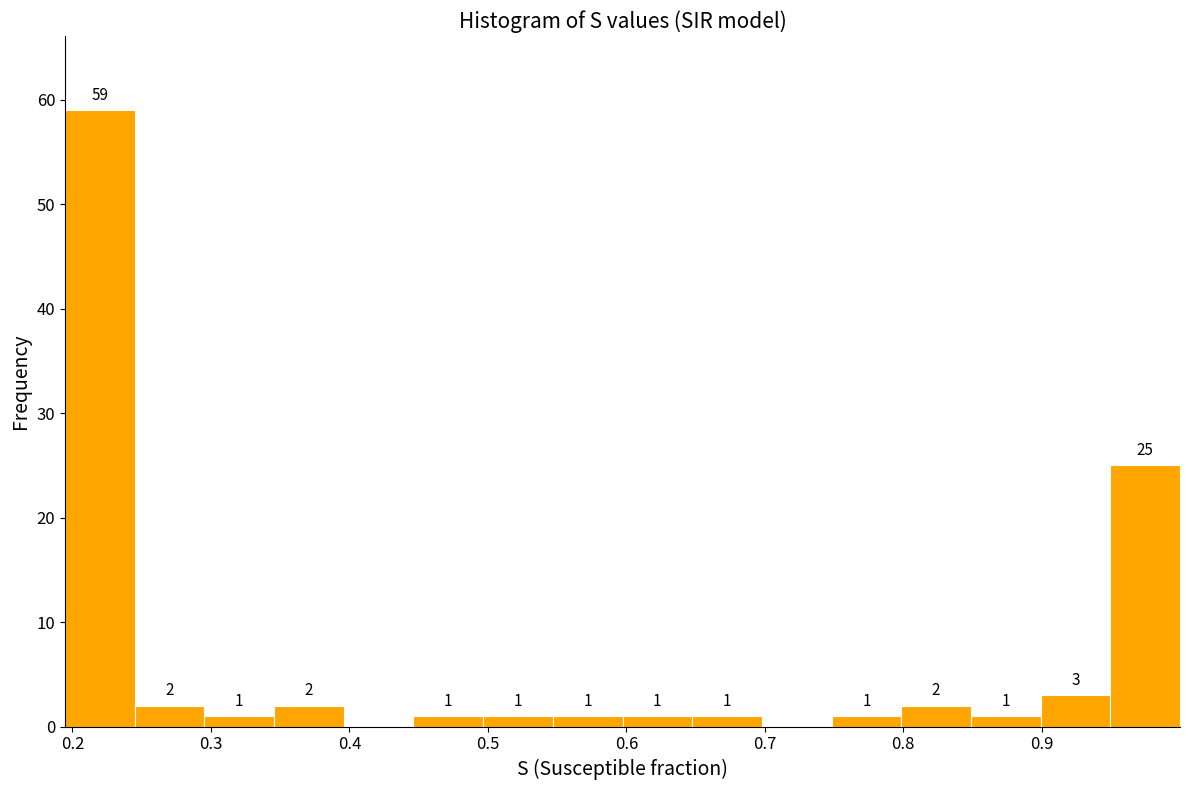

Over which range of the x-axis is the bar tallest?

0.19 to 0.24